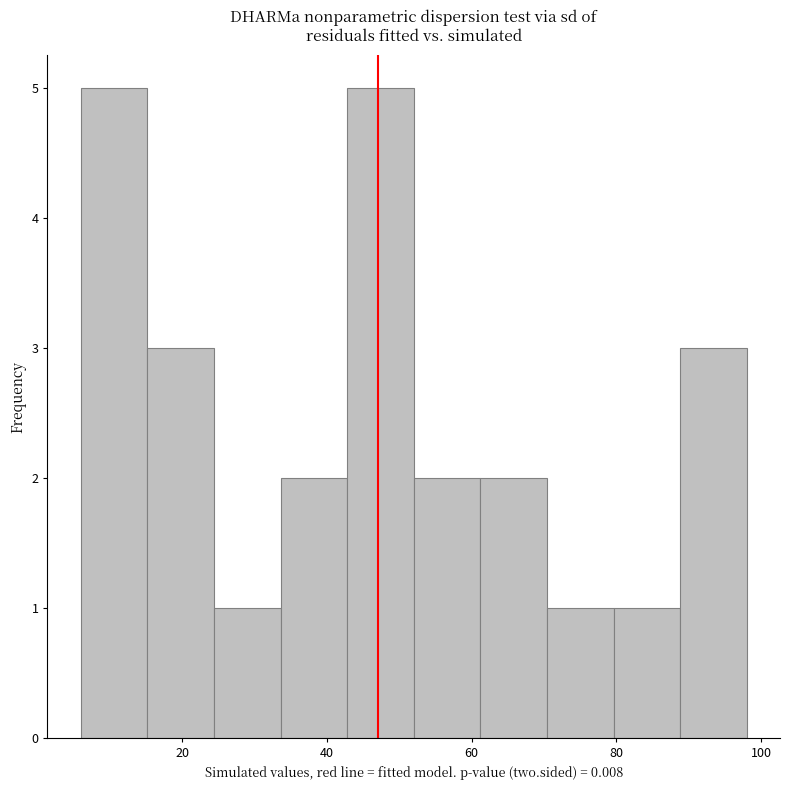

Reading left to right, list every bar in this chart as the range it spans on the x-axis followed by its height. Neither the bar edges nor the heights are printed on the chart, so give them approximately, as read against the axes.

6.0 to 15.2: 5
15.2 to 24.4: 3
24.4 to 33.6: 1
33.6 to 42.8: 2
42.8 to 52.0: 5
52.0 to 61.2: 2
61.2 to 70.4: 2
70.4 to 79.6: 1
79.6 to 88.8: 1
88.8 to 98.0: 3